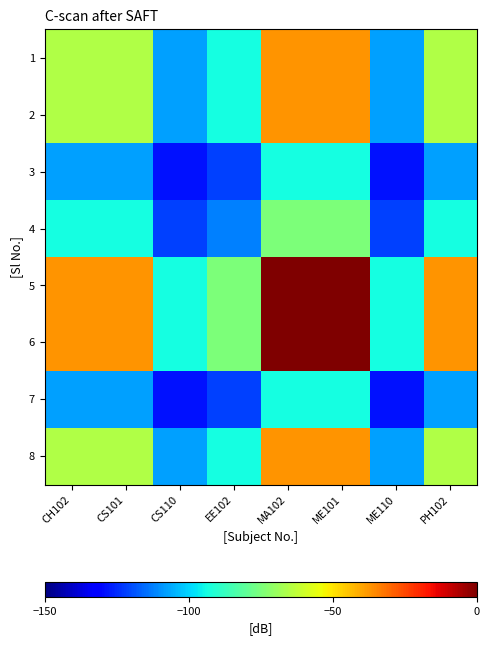

What is the minimum value shown in the chart?

-128.9